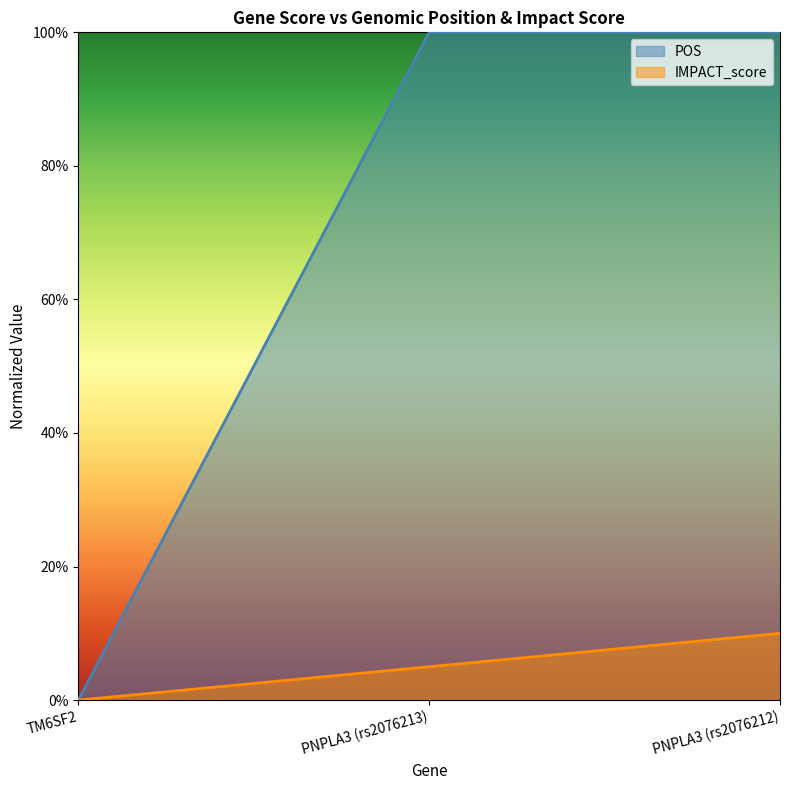

Reading left to right, extract all data points from this chart.

TM6SF2=0.0	PNPLA3 (rs2076213)=1.0	PNPLA3 (rs2076212)=1.0